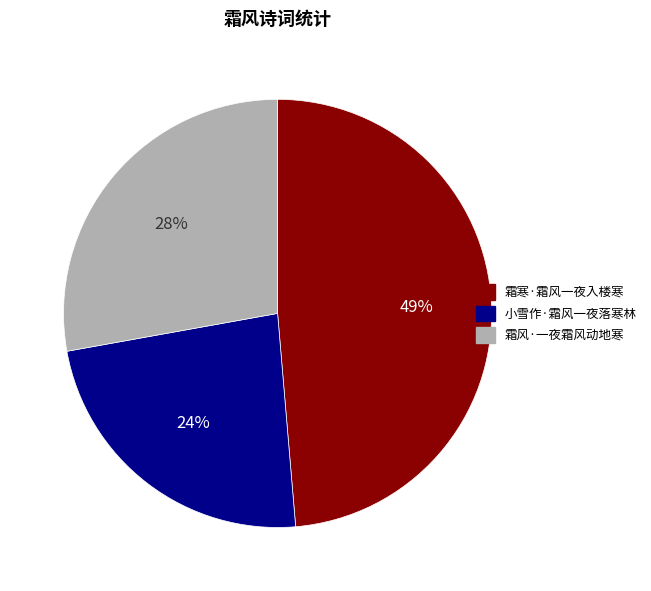

Which category has the smallest portion of the pie?

小雪作·霜风一夜落寒林